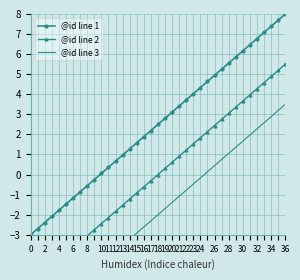

The @id line 1 series shows -0.6 at 8. True or false?

True